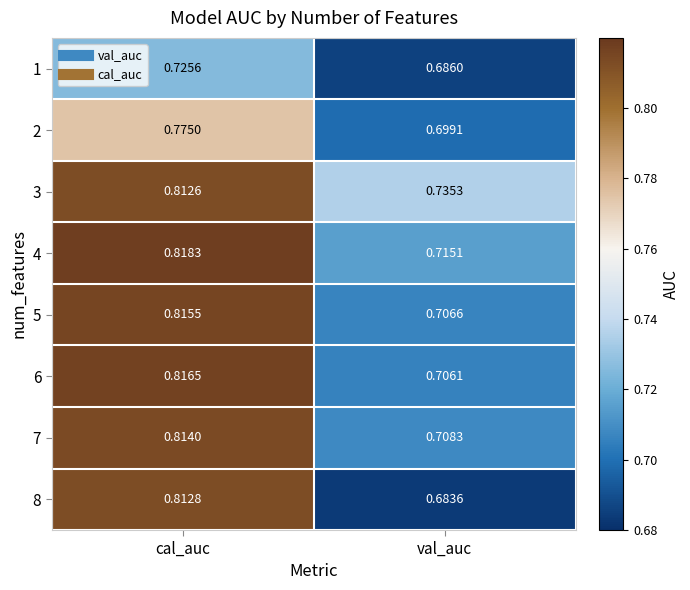

Where is 1 nearest to the value 0?

val_auc